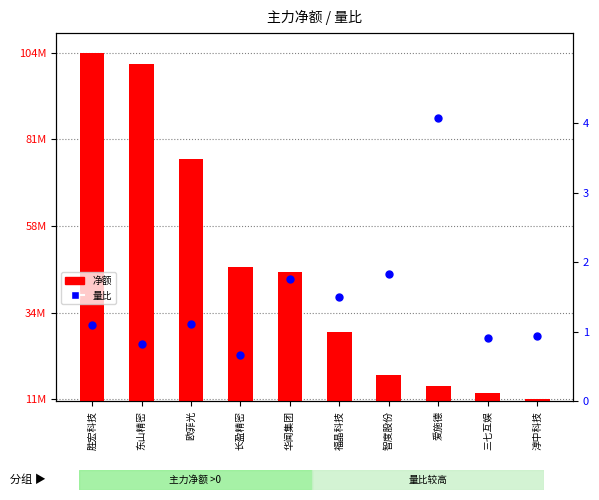

At which category is the sum across all series the highest?

胜宏科技